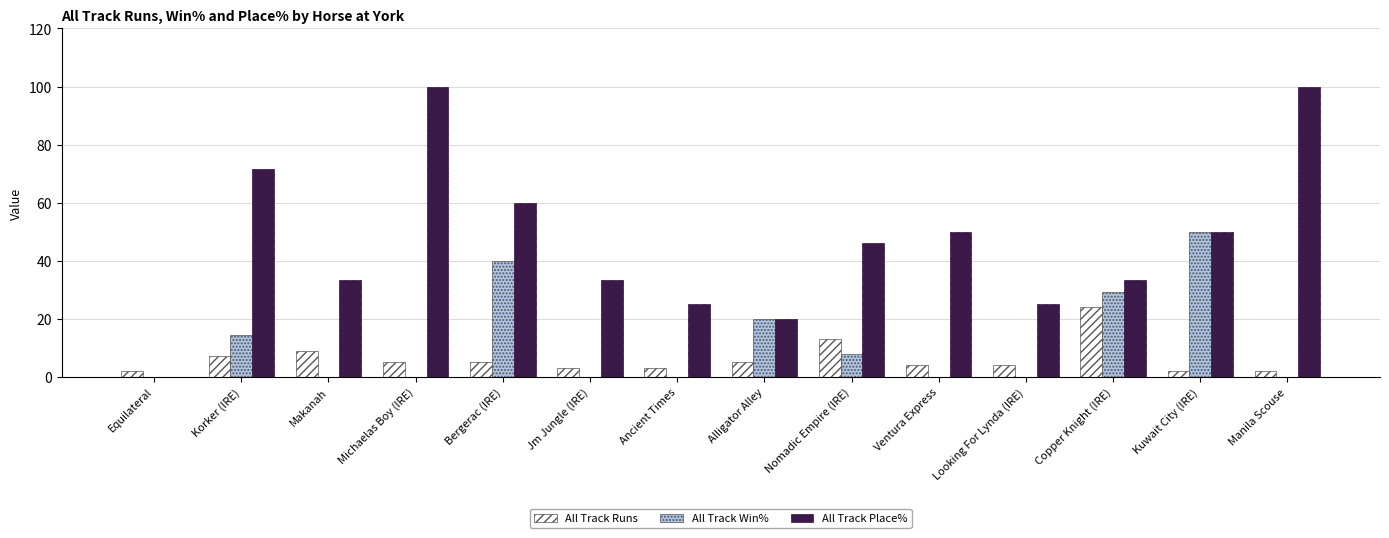

The value of All Track Win% at Bergerac (IRE) is 40.0. True or false?

True